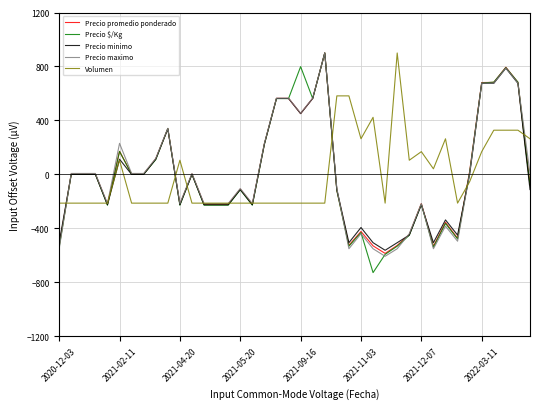

What is the smallest value displayed?

-728.1